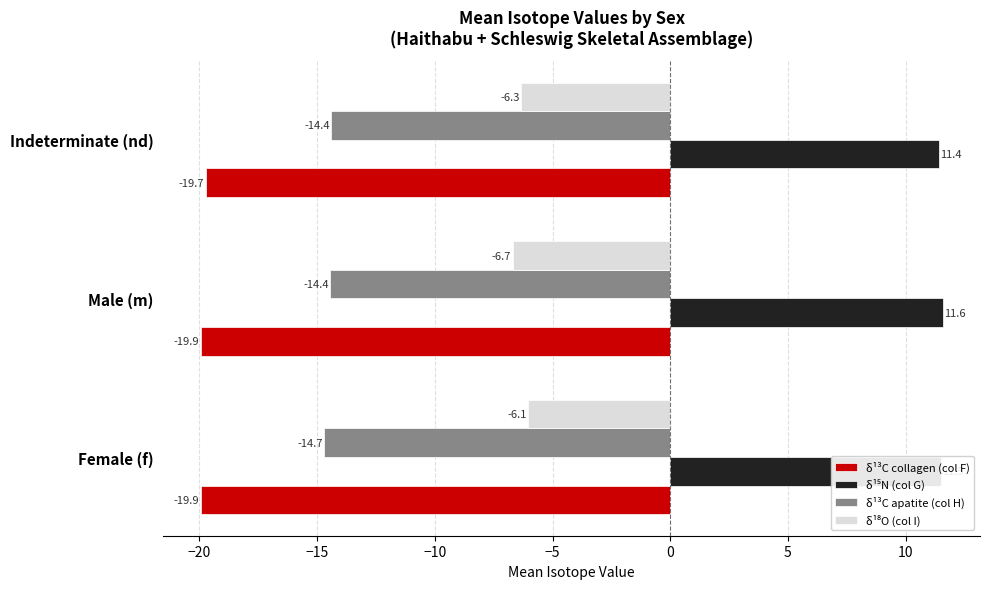

At which category is the sum across all series the highest?

Indeterminate (nd)